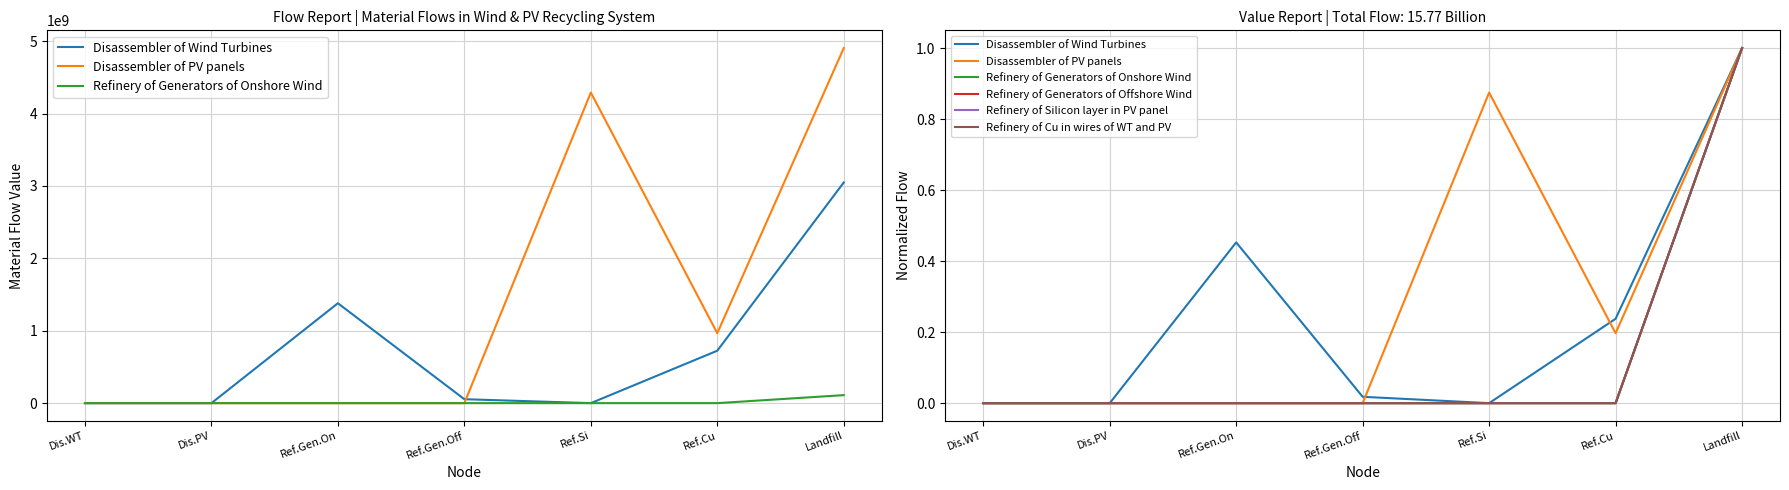

Which label corresponds to the largest value in the chart?

Landfill